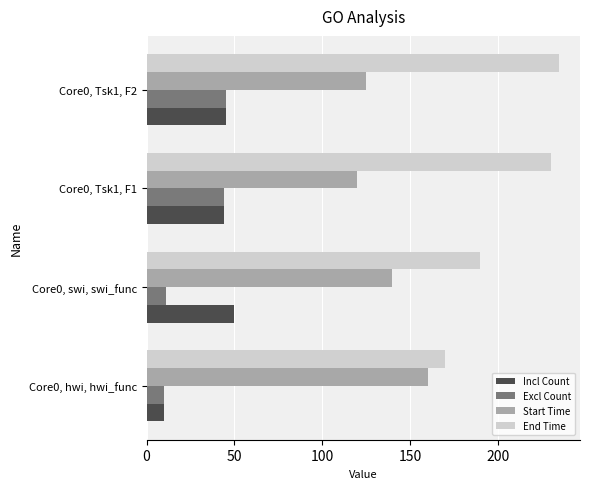

Which category has the lowest value in the End Time series?

Core0, hwi, hwi_func